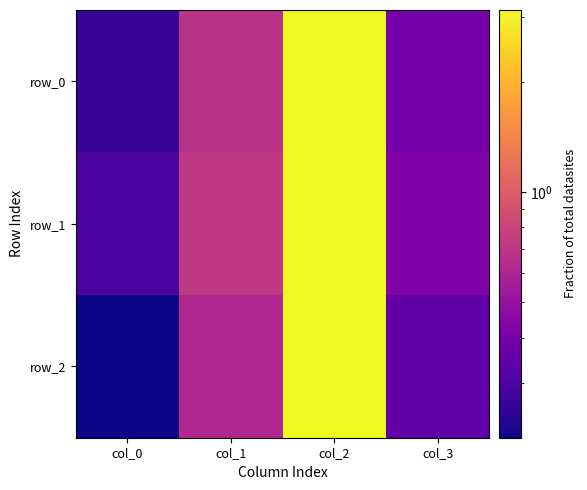

Reading left to right, list all the values displayed in this chart.

row_0: col_0=0.3	col_1=0.7	col_2=3.1	col_3=0.4
row_1: col_0=0.3	col_1=0.7	col_2=3.1	col_3=0.4
row_2: col_0=0.2	col_1=0.6	col_2=3.1	col_3=0.3